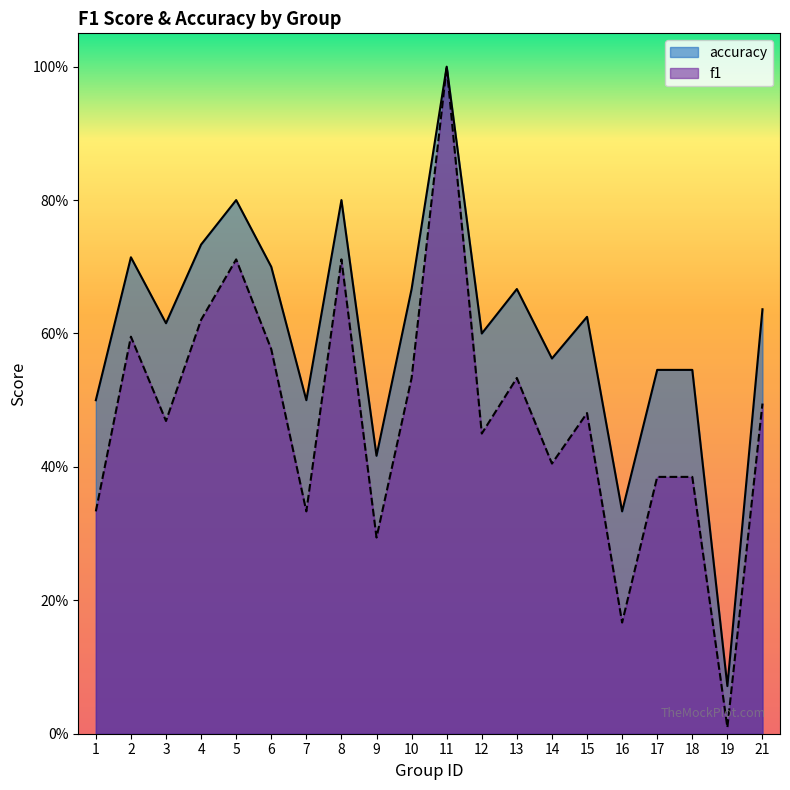

At which label is f1 closest to 0?

19